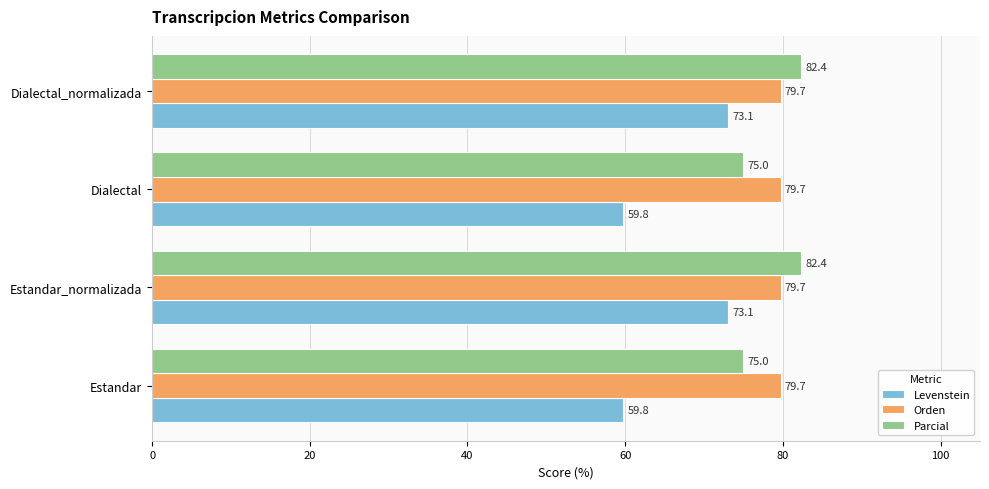

What are all the series names shown in the legend?

Levenstein, Orden, Parcial